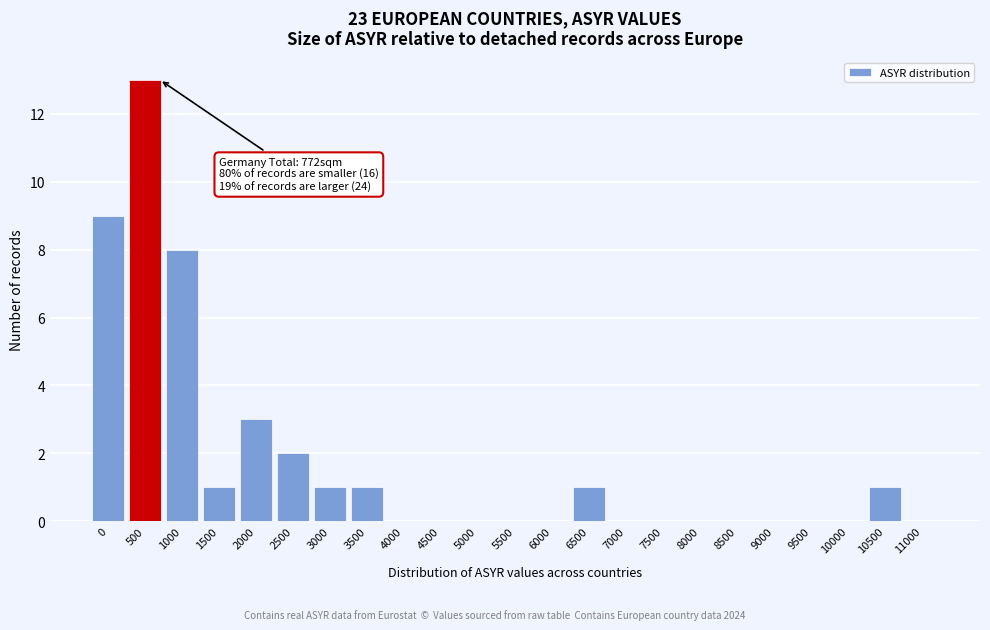

Reading left to right, extract all data points from this chart.

0=9	500=13	1000=8	1500=1	2000=3	2500=2	3000=1	3500=1	4000=0	4500=0	5000=0	5500=0	6000=0	6500=1	7000=0	7500=0	8000=0	8500=0	9000=0	9500=0	10000=0	10500=1	11000=0